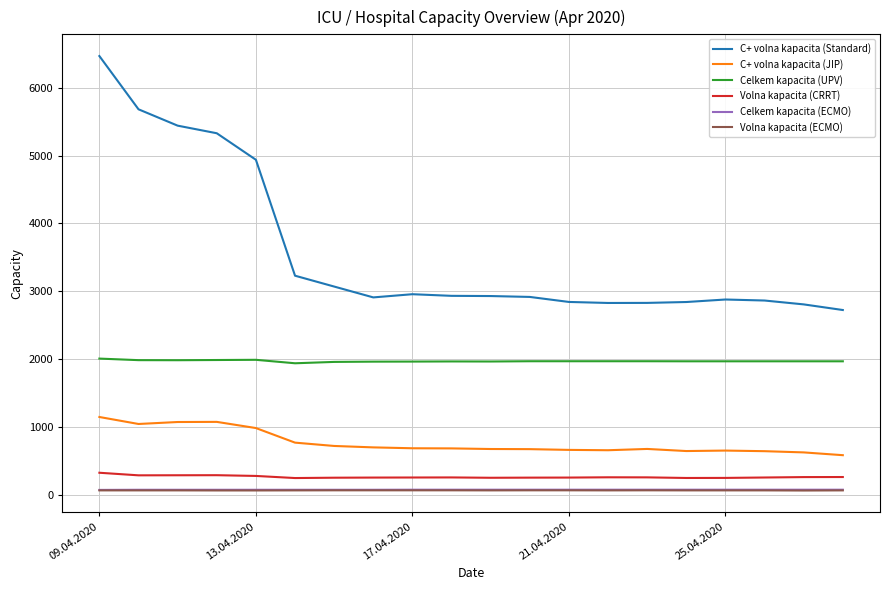

How many values in the C+ volna kapacita (JIP) series are below 684?

10